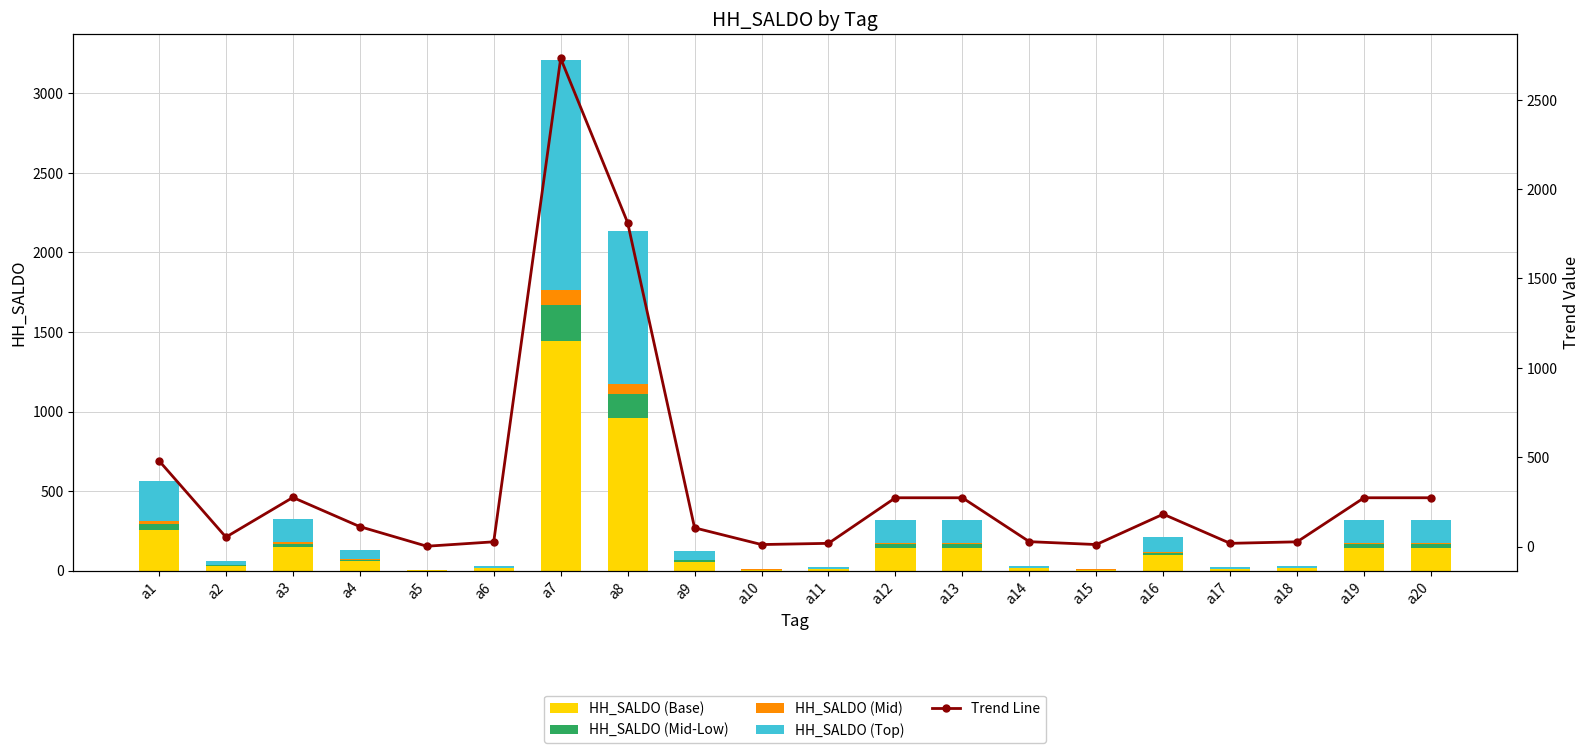

The HH_SALDO (Mid-Low) series shows 22.5 at a12. True or false?

True